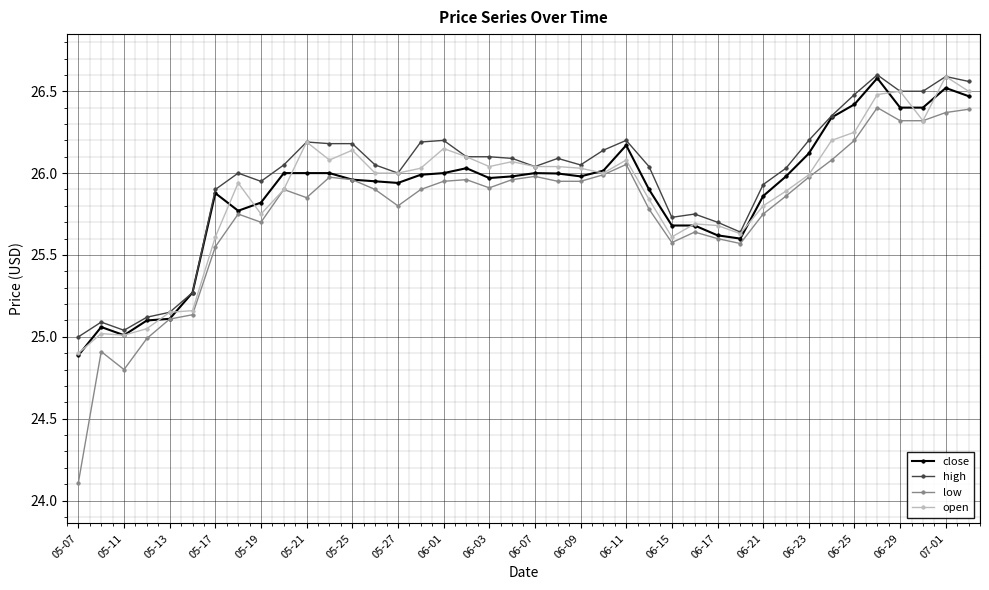

What is the lowest value of the low series?

24.1